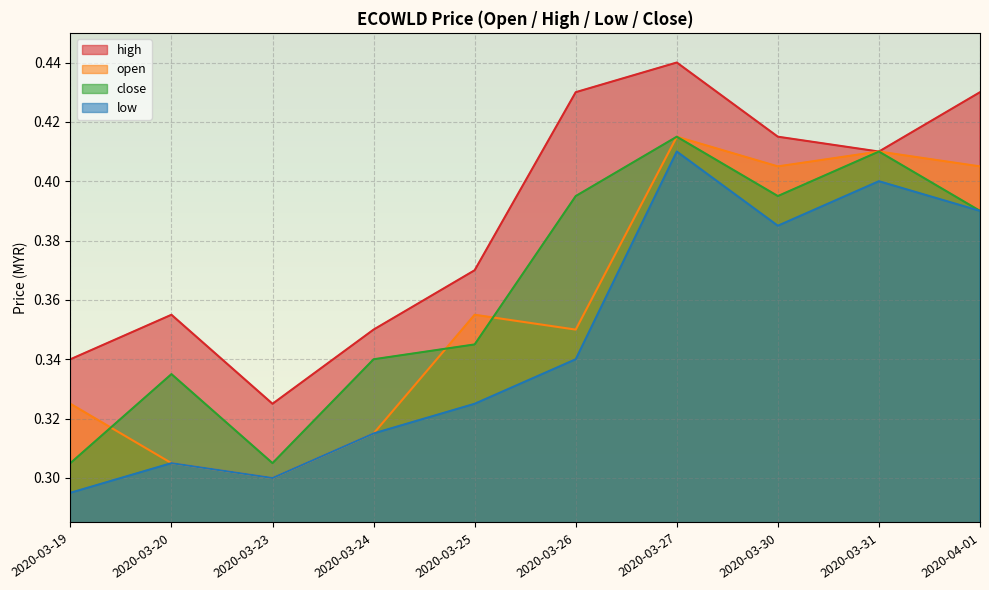

What is the difference between the second highest and minimum values in the high series?

0.1